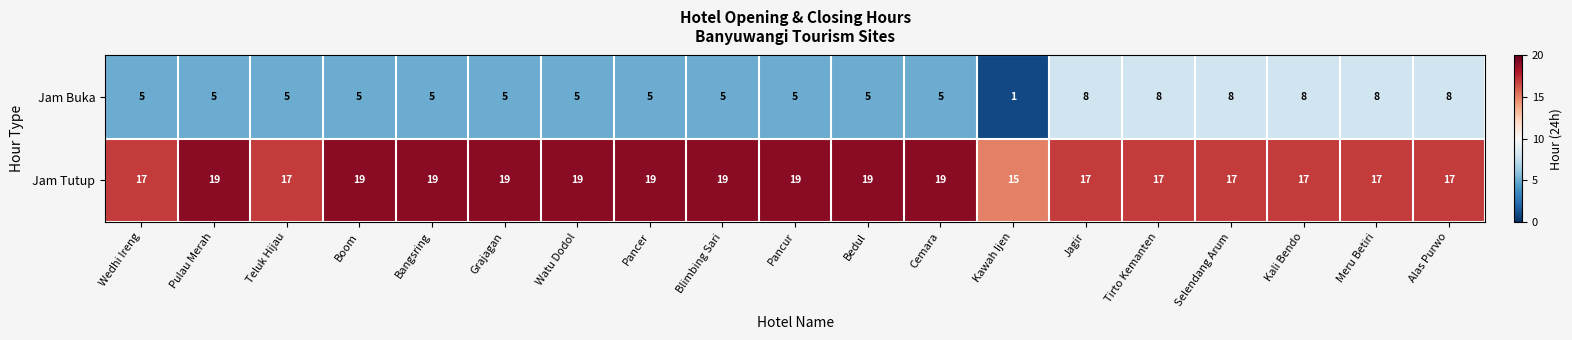

Is the value of Jam Tutup at Blimbing Sari greater than the value of Jam Buka at Pulau Merah?

Yes